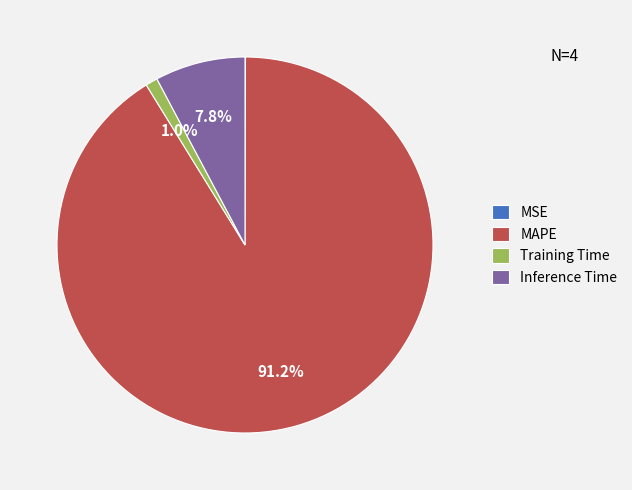

To the nearest percent, what is the combined percentage of Training Time and MAPE?

92%